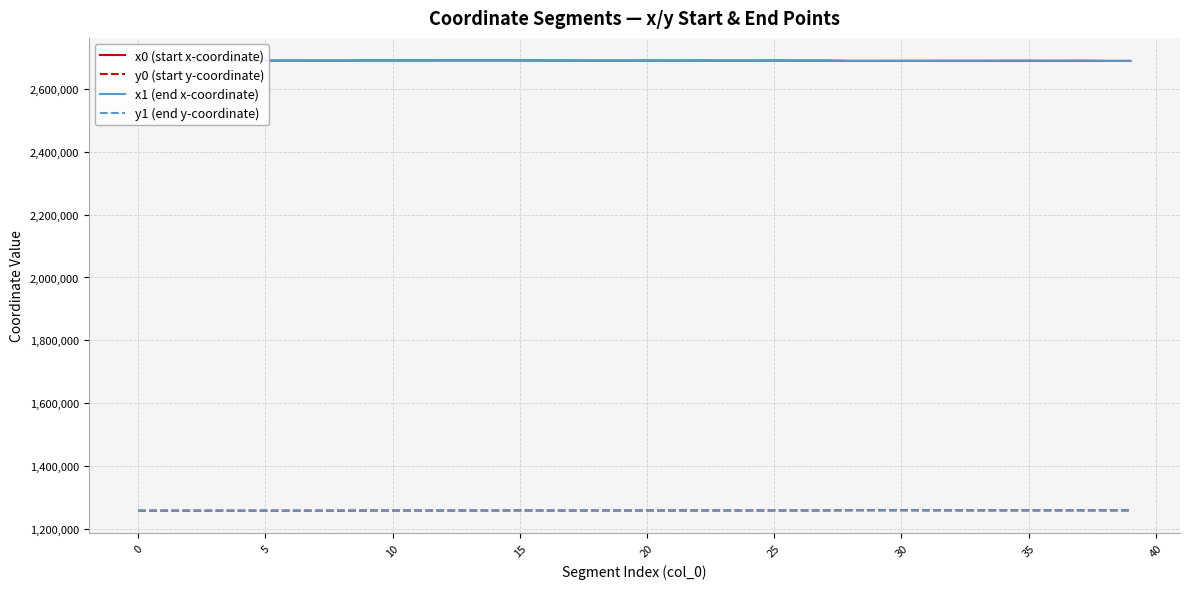

What is the highest value of the x1 (end x-coordinate) series?

2691412.7